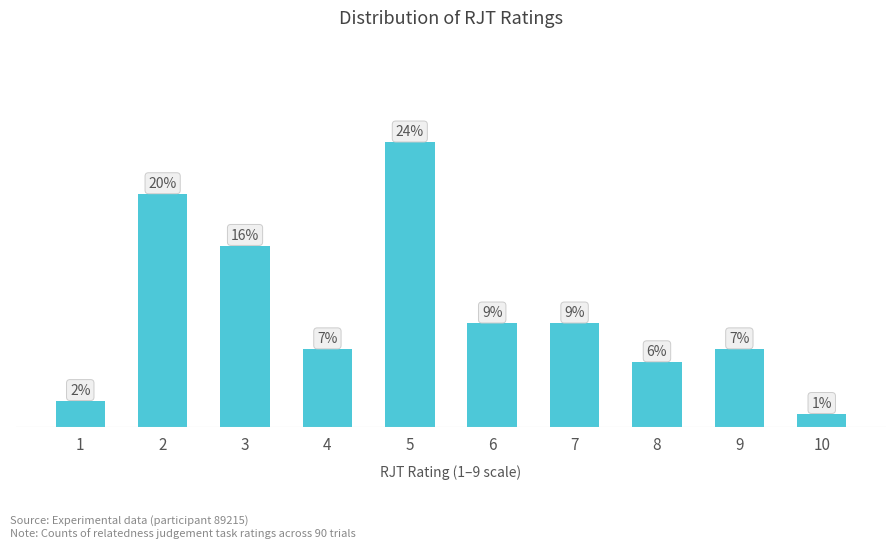

Are the bars horizontal?

No